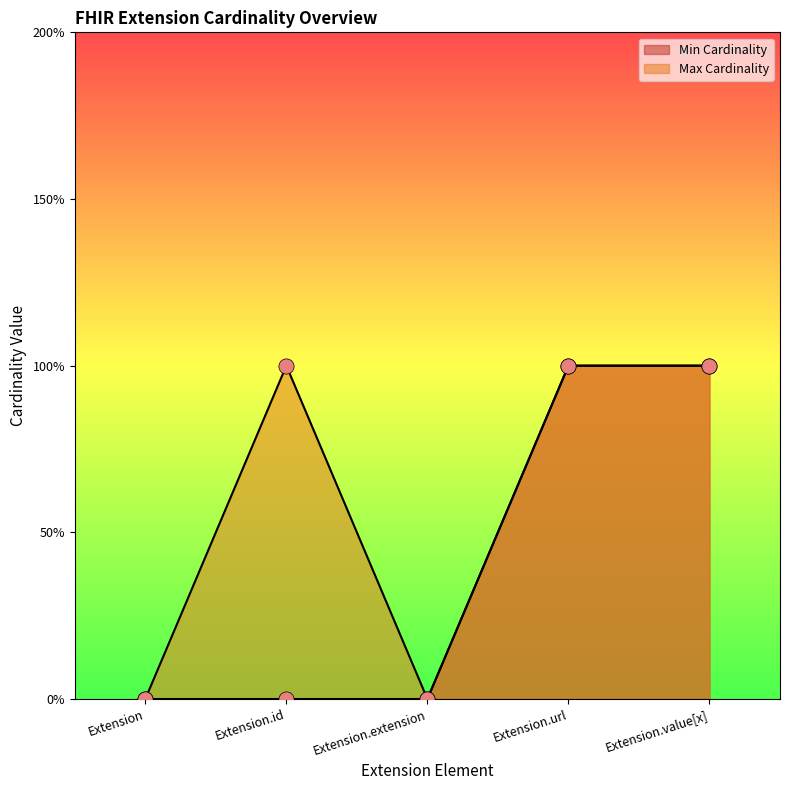

At how many categories does at least one series exceed 0?

3